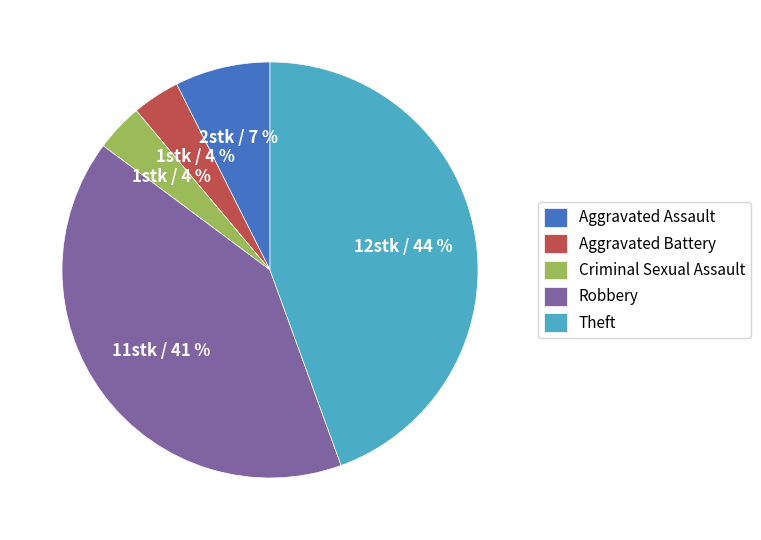

Count the number of slices in the pie.

5